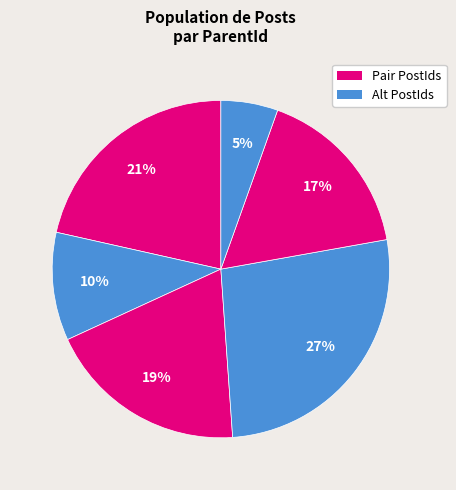

How many slices are in this pie chart?

6